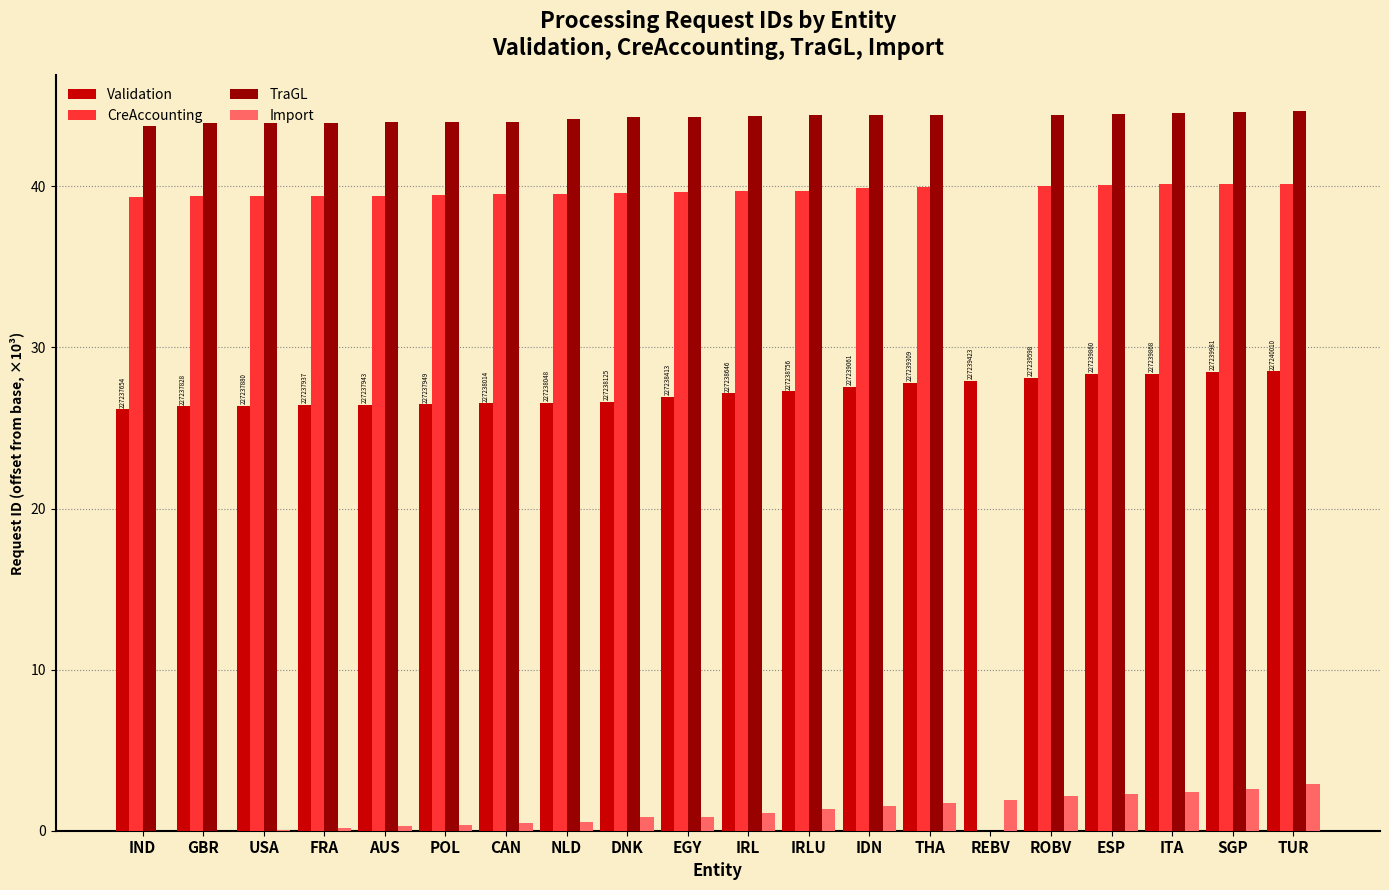

What is the maximum value for Validation?

28.5